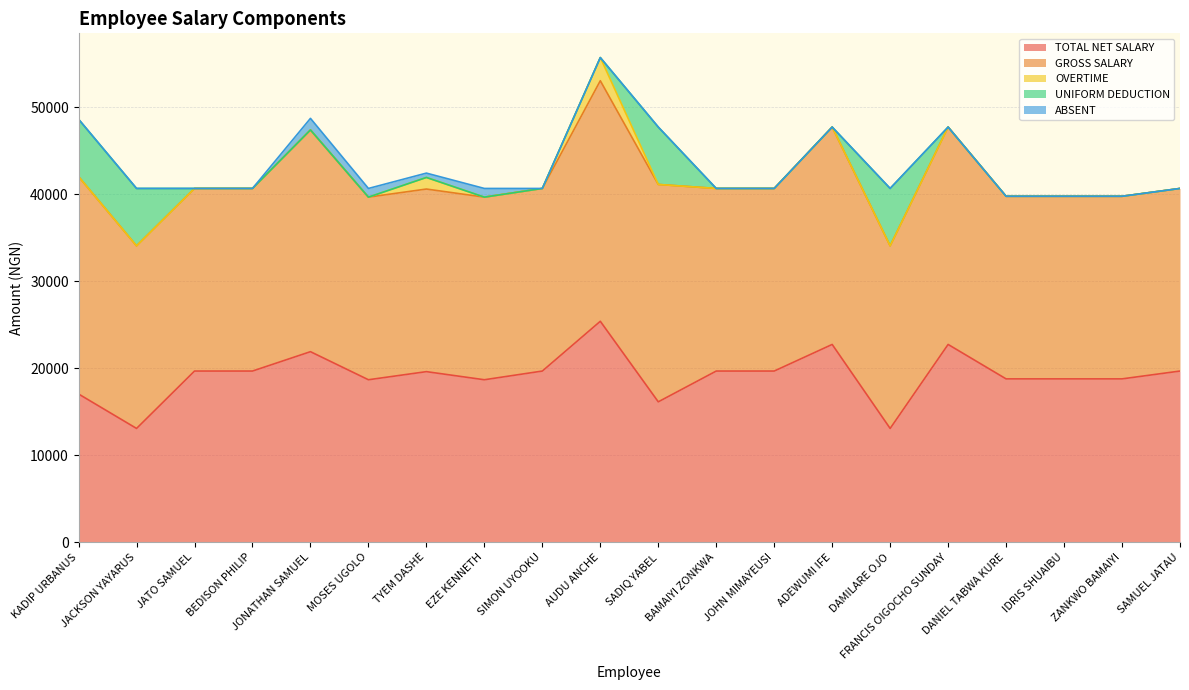

What is the approximate value of TOTAL NET SALARY at MOSES UGOLO?

18690